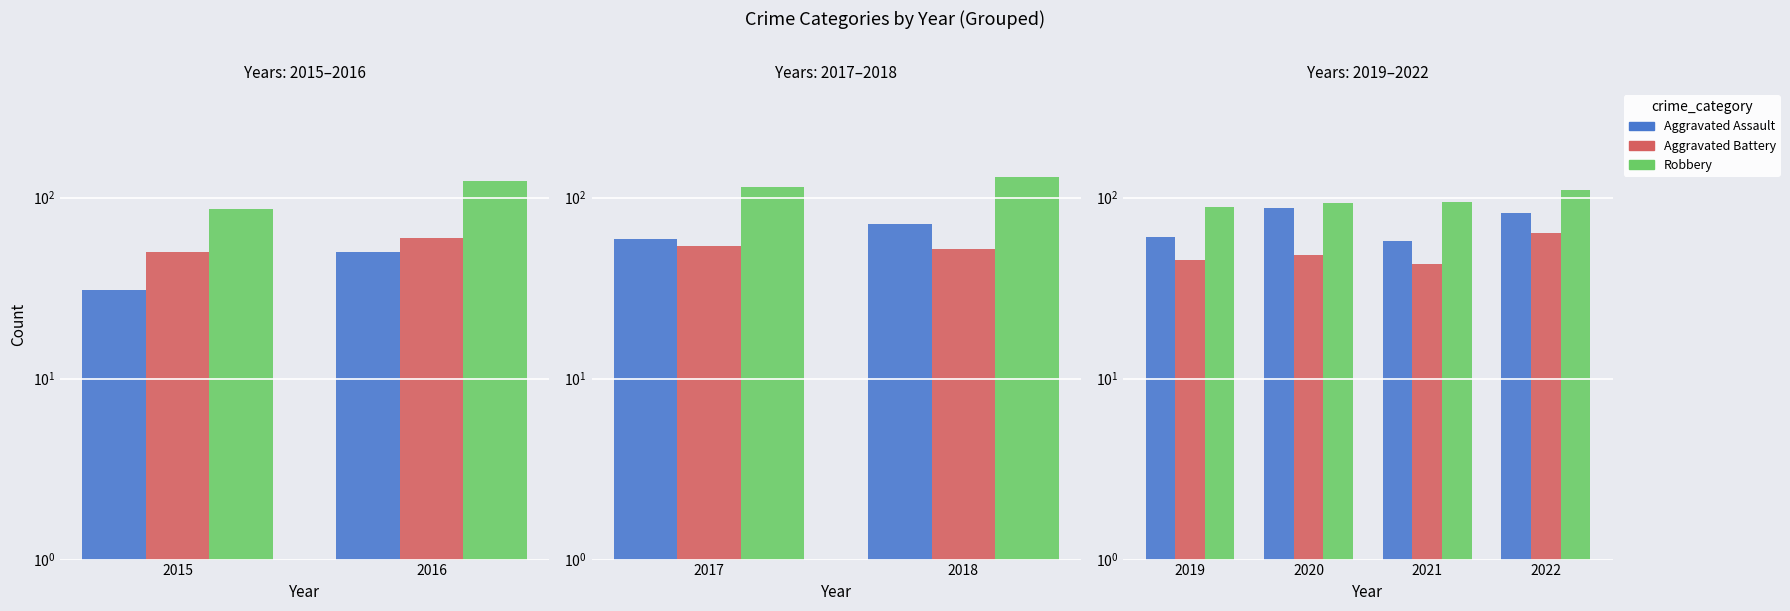

True or false: Aggravated Battery has a value of 64 at 2022.

True